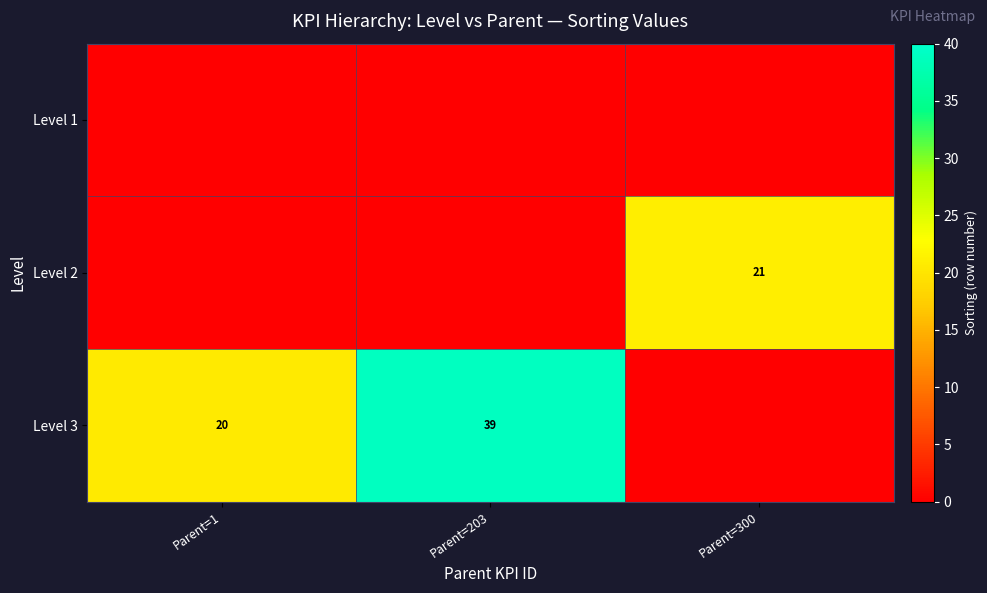

True or false: Level 3 has a value of 51 at Parent=203.

False